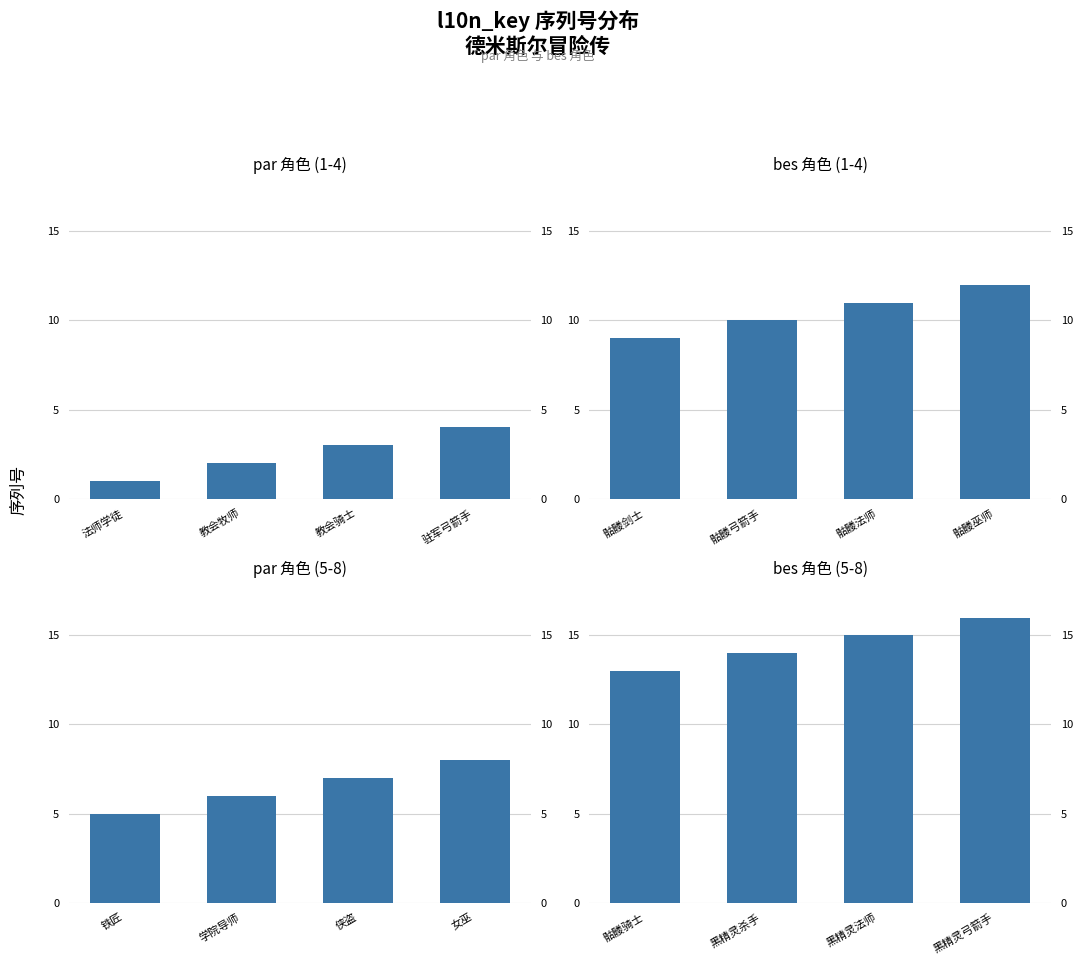

List the labels in order of par 角色 (1-4) value, largest first.

驻军弓箭手, 教会骑士, 教会牧师, 法师学徒